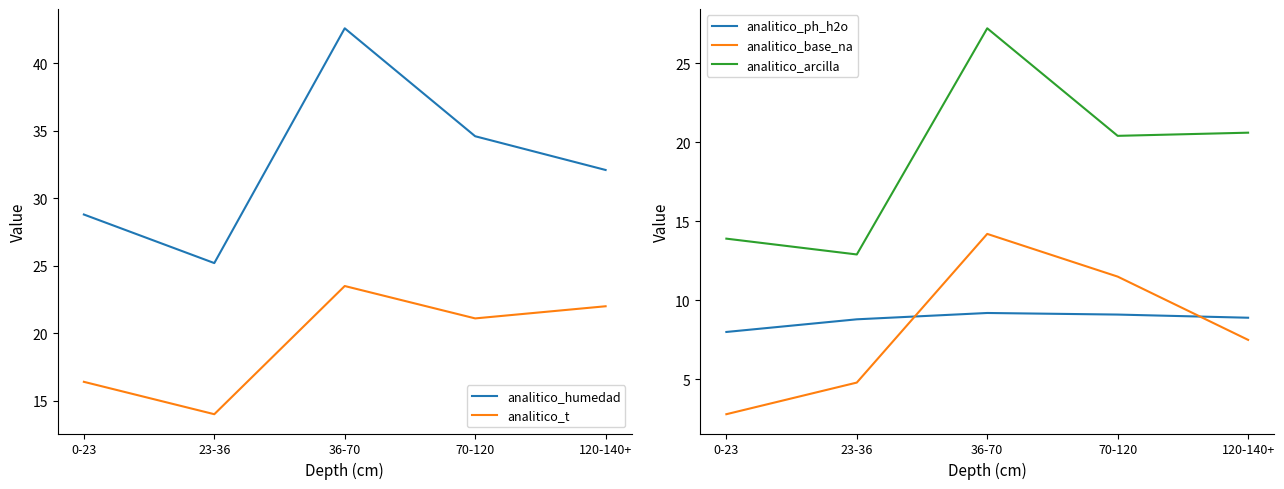

Which has a higher value, 120-140+ or 0-23?

120-140+